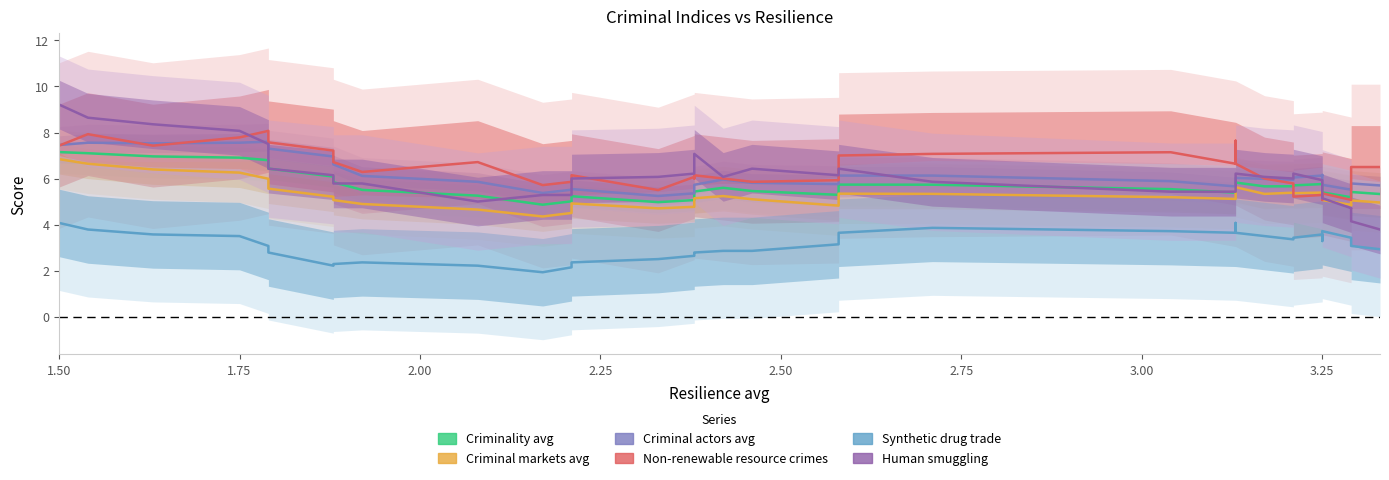

Which series has the largest total across all categories?

Non-renewable resource crimes